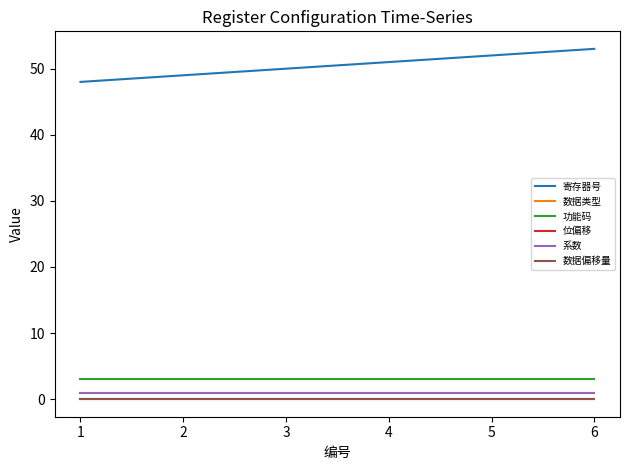

What is the minimum value for 功能码?

3